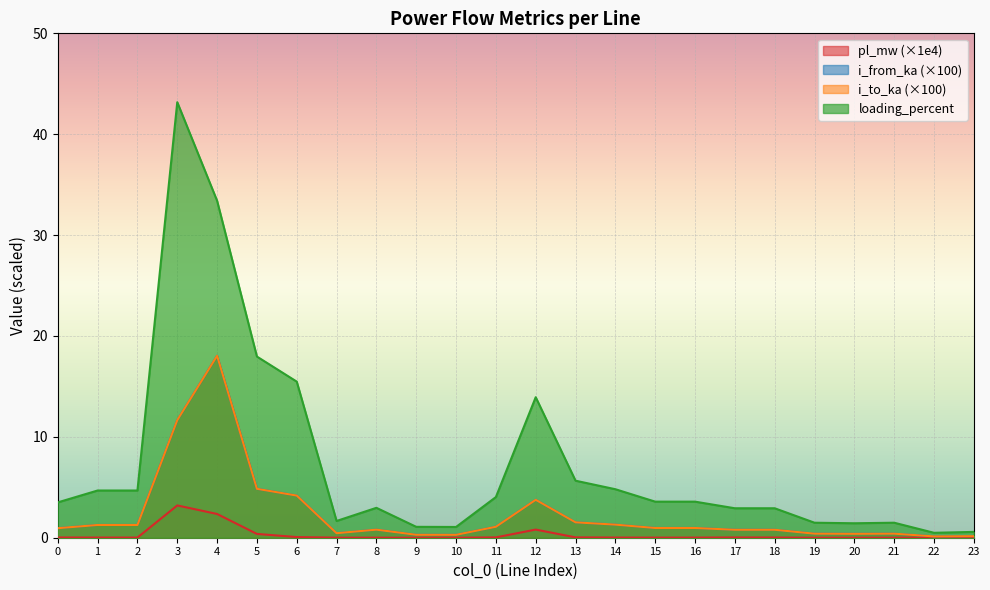

Rank the series by their maximum value, from highest to lowest.

loading_percent, i_to_ka, i_from_ka, pl_mw